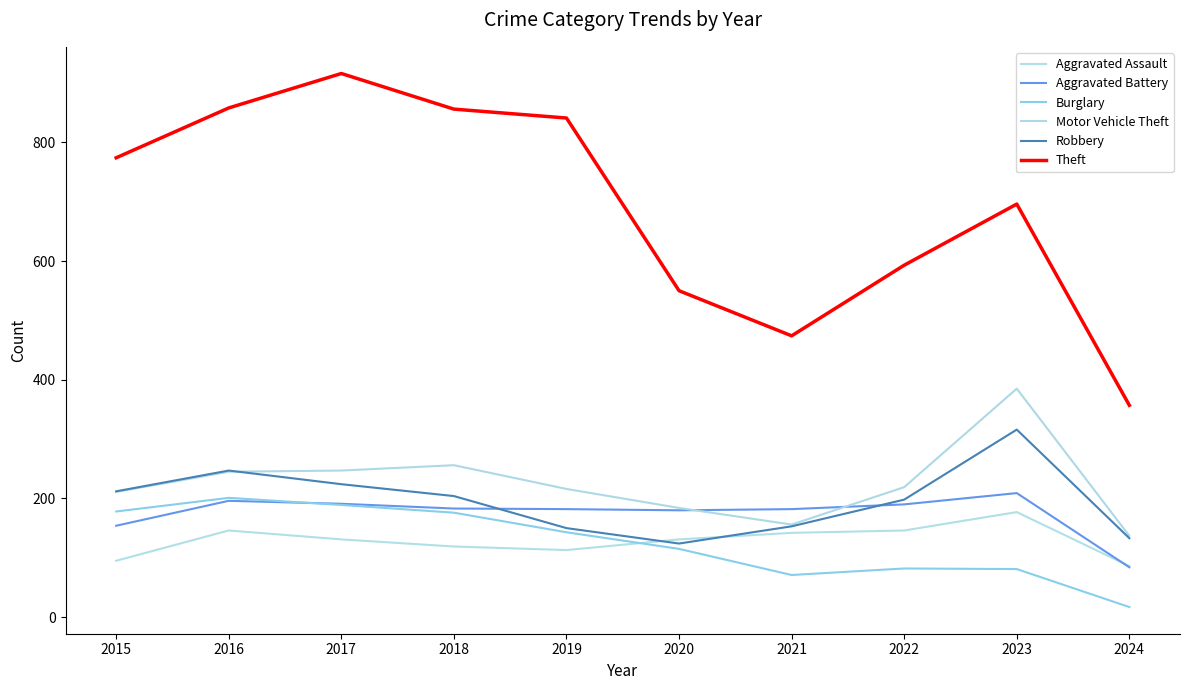

What is the sum of all Burglary values?

1253